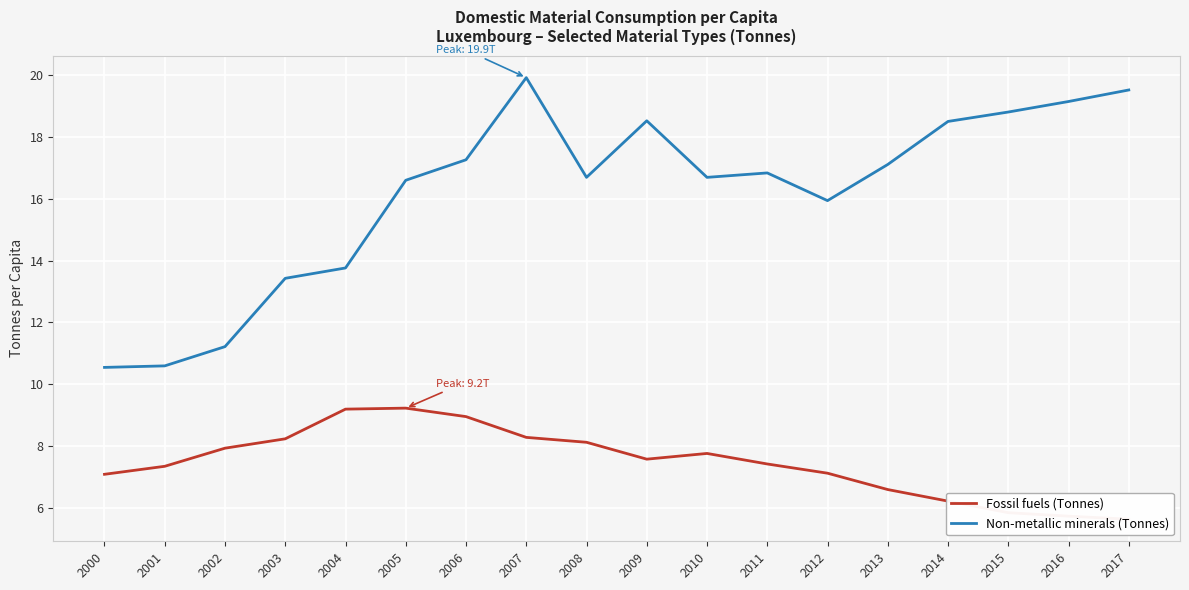

What is the approximate value of Non-metallic minerals (Tonnes) at 2008?

16.7